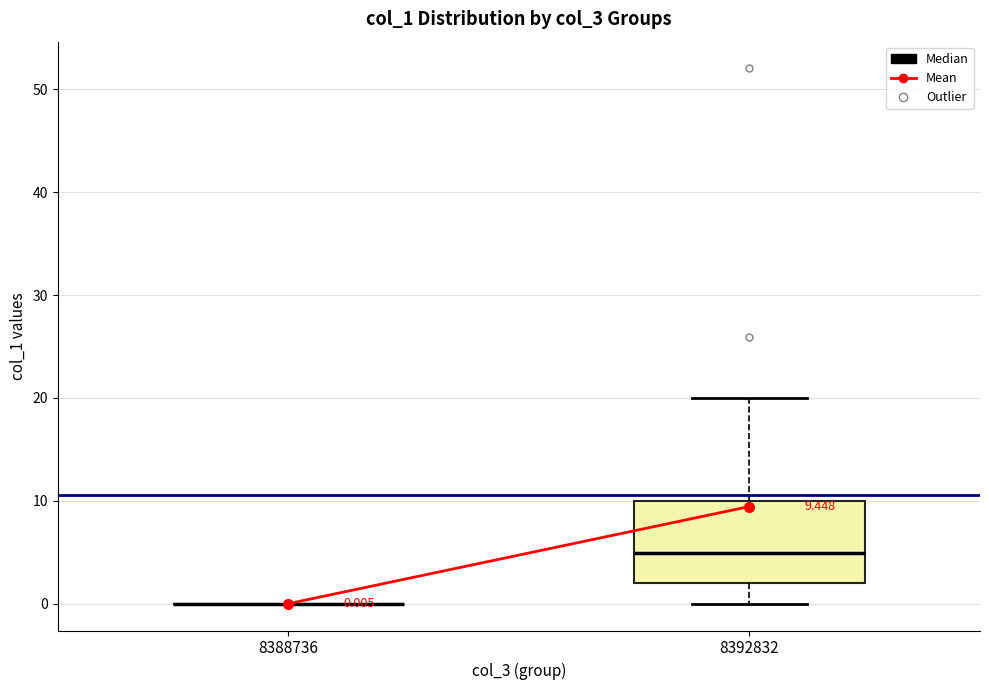

Which box is the tallest, from its lower edge to its upper edge?

8392832